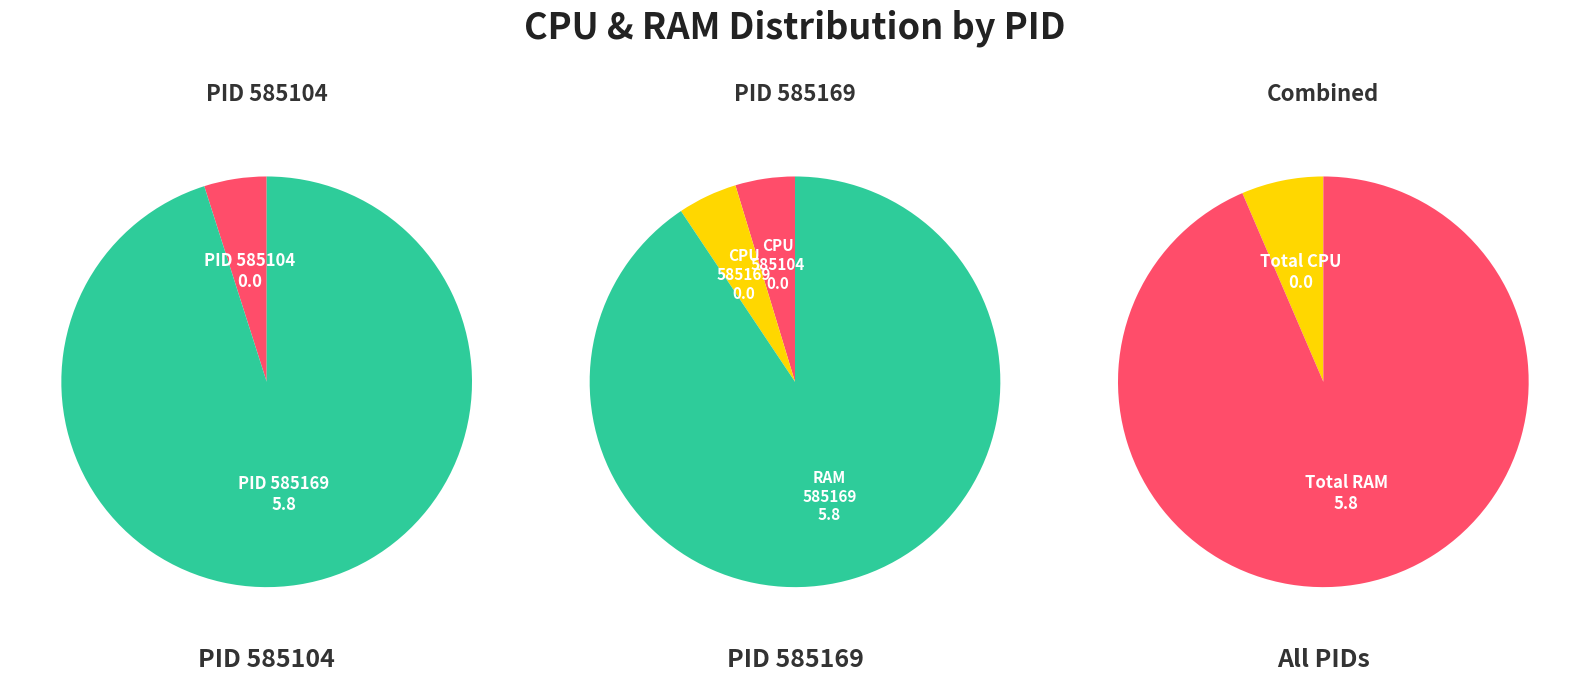

Rank the series by their average value, from highest to lowest.

585169, 585104